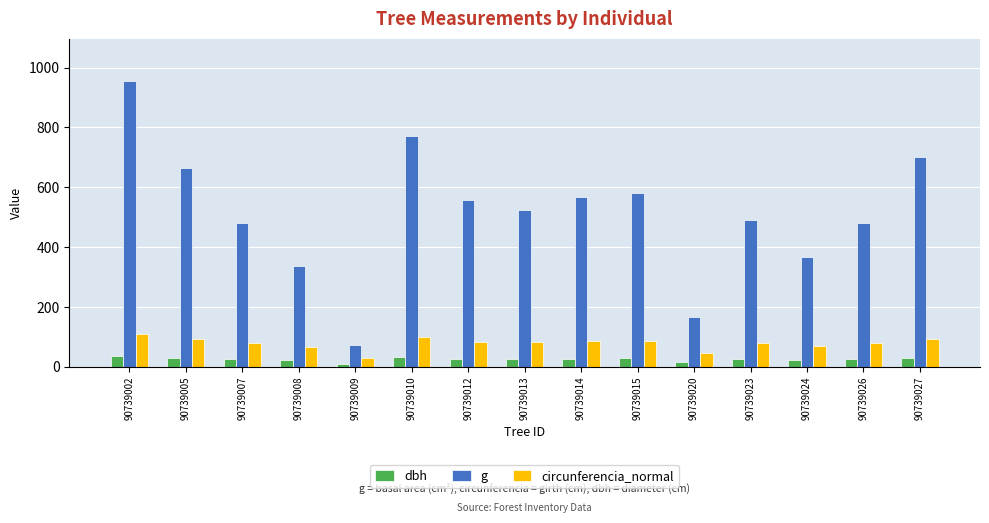

Which category has the highest value across all series?

90739002